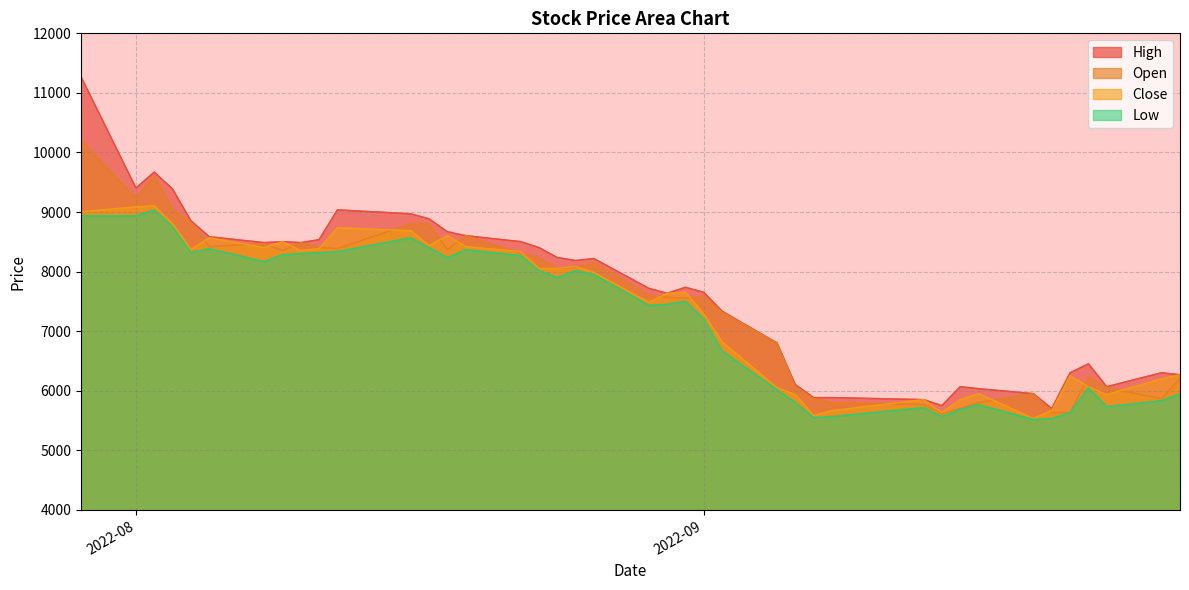

What is the difference between the maximum and minimum values in the Open series?

4586